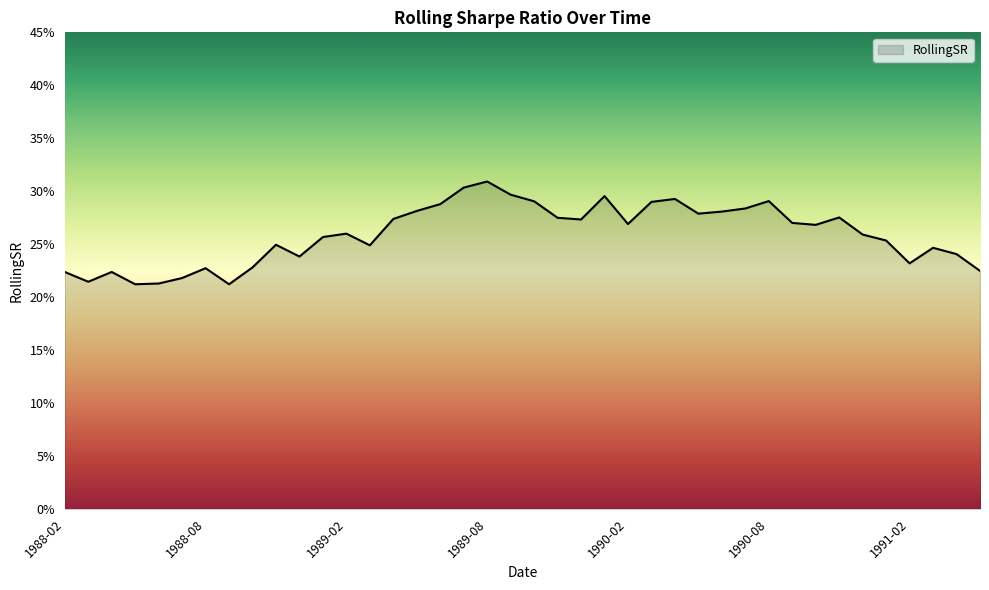

Does the chart display data point markers on the line(s)?

No